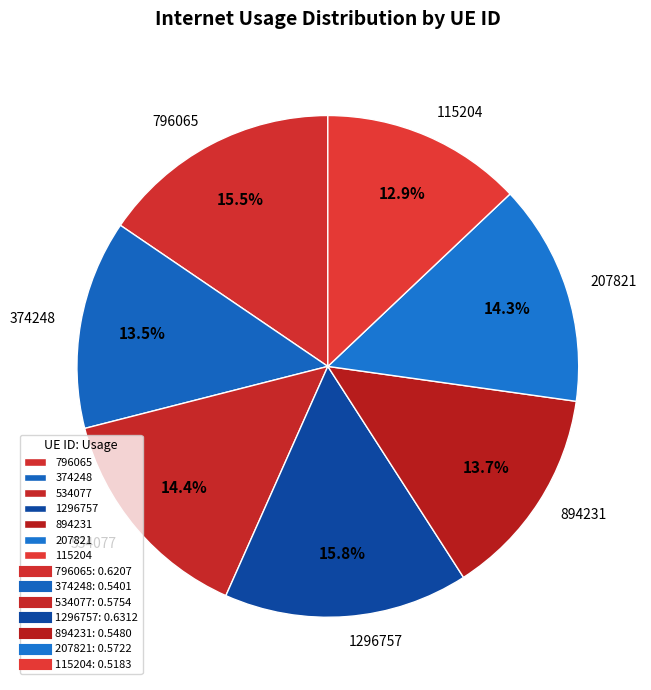

Which category has the smallest portion of the pie?

115204